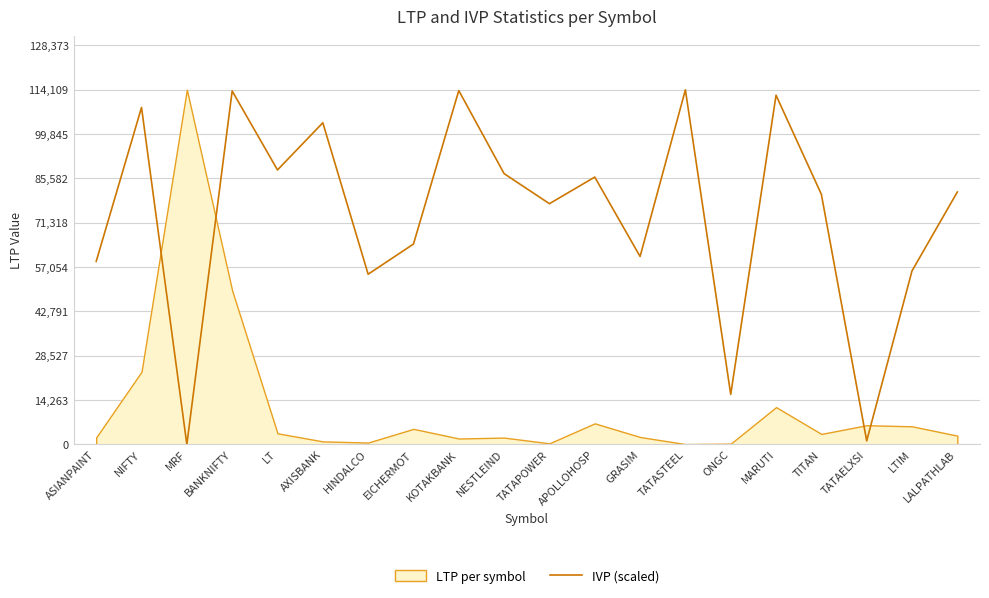

What is the change in value from ONGC to LALPATHLAB?

+65088.0